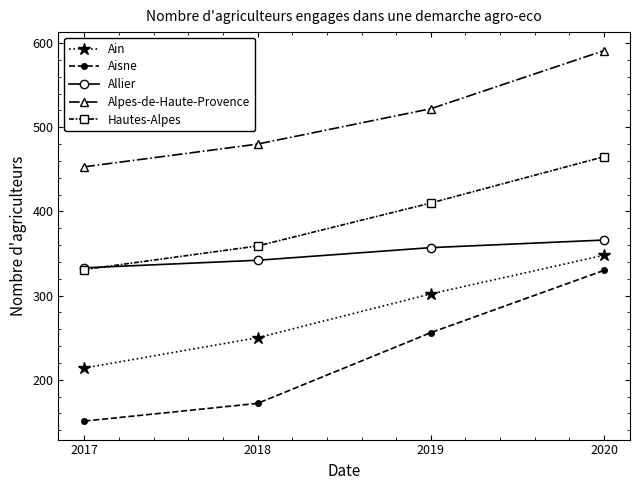

What is the minimum value shown in the chart?

151